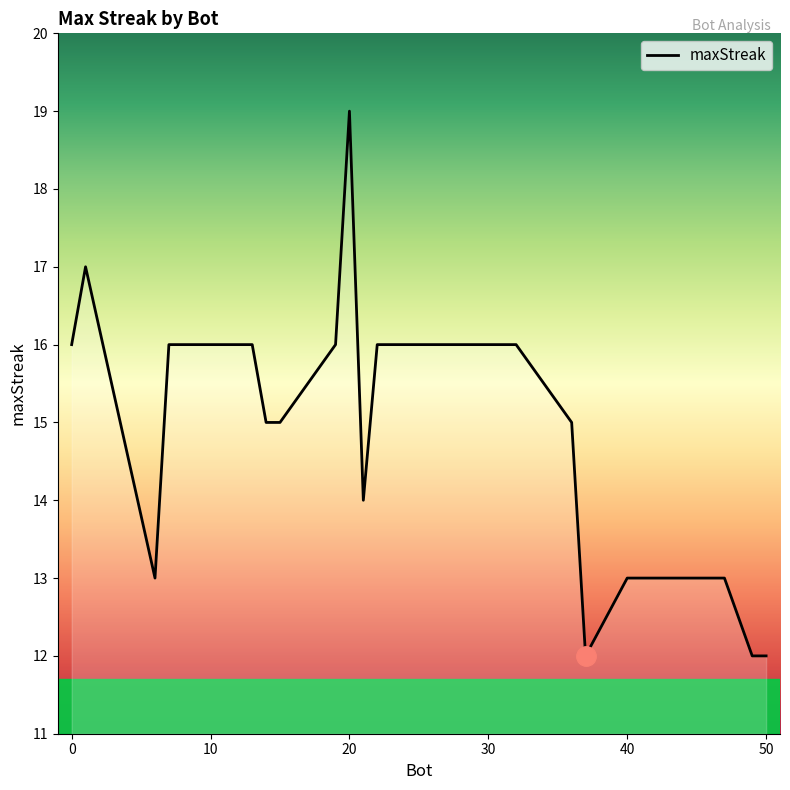

What is the greatest value displayed?

19